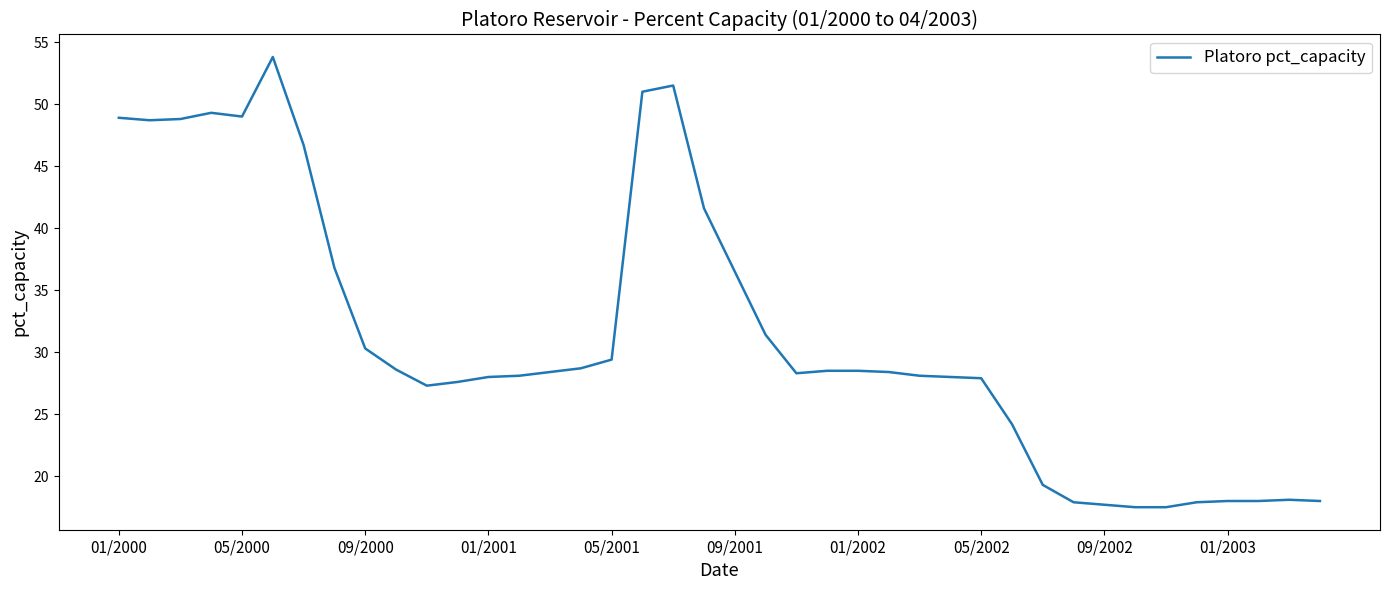

What is the difference between the maximum and minimum values?

36.3